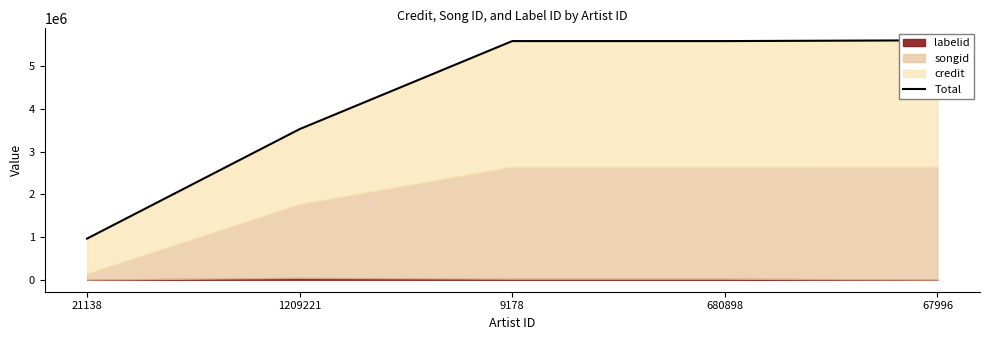

What is the ratio of the value at 1209221 to the value at 9178?

0.6